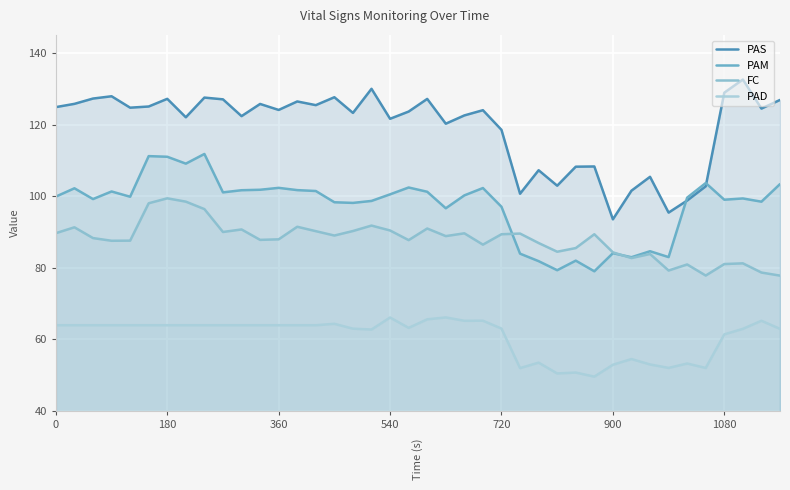

How many interior local peaks does the PAM series have?

12